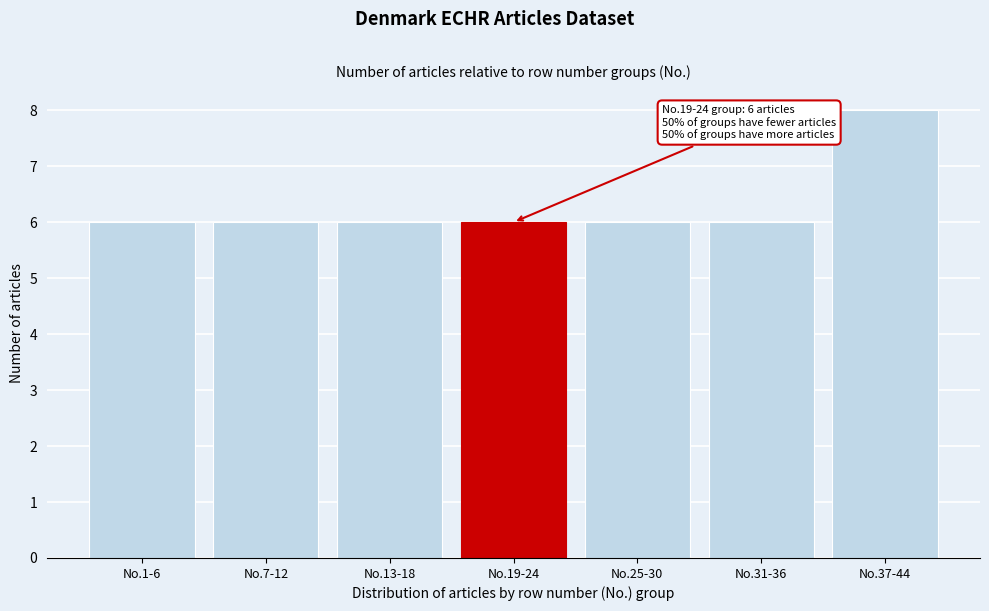

Reading right to left, list all the values displayed in this chart.

8	6	6	6	6	6	6